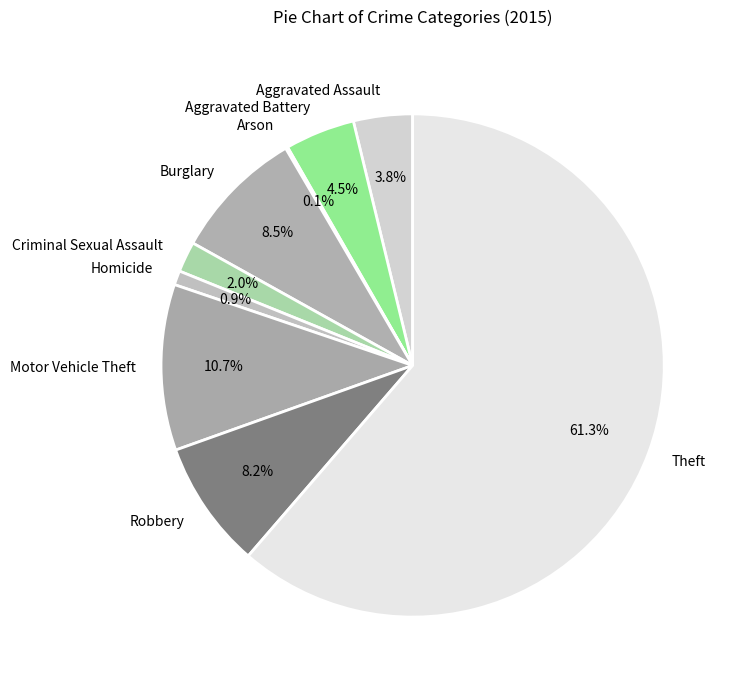

What is the total percentage of Robbery and Burglary?

16.7%